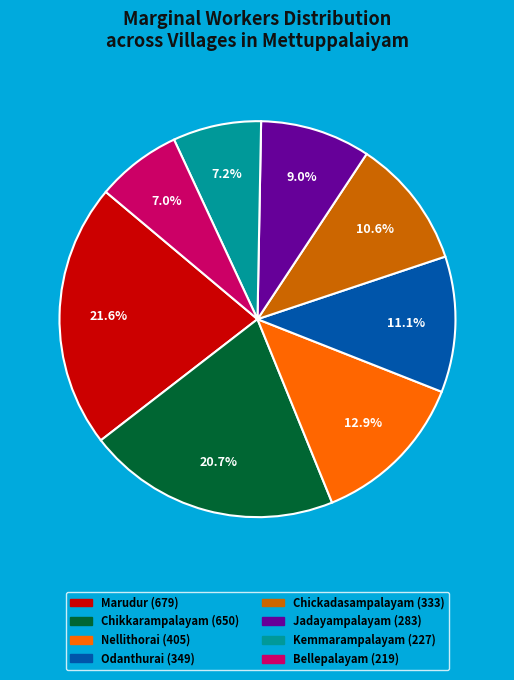

Is there a majority slice in this chart?

No